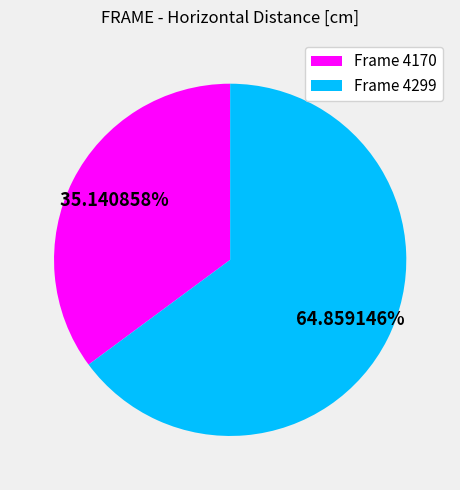

How many segments does this pie chart have?

2